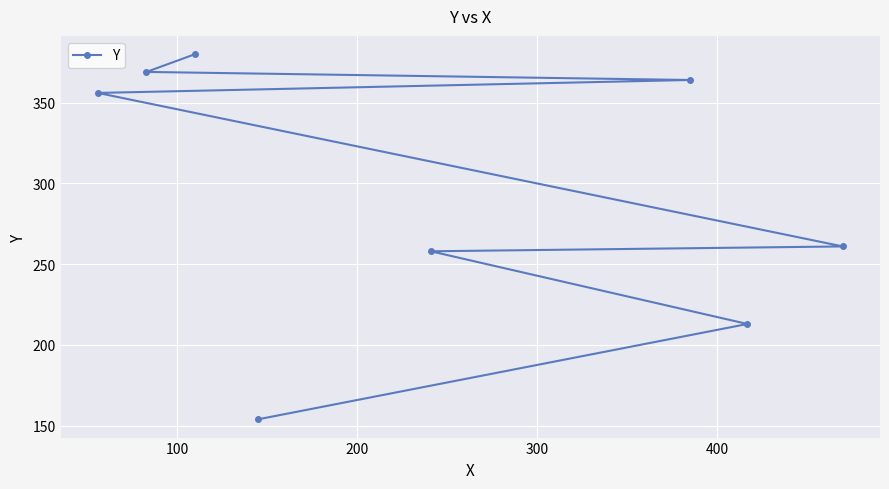

What is the average value?

294